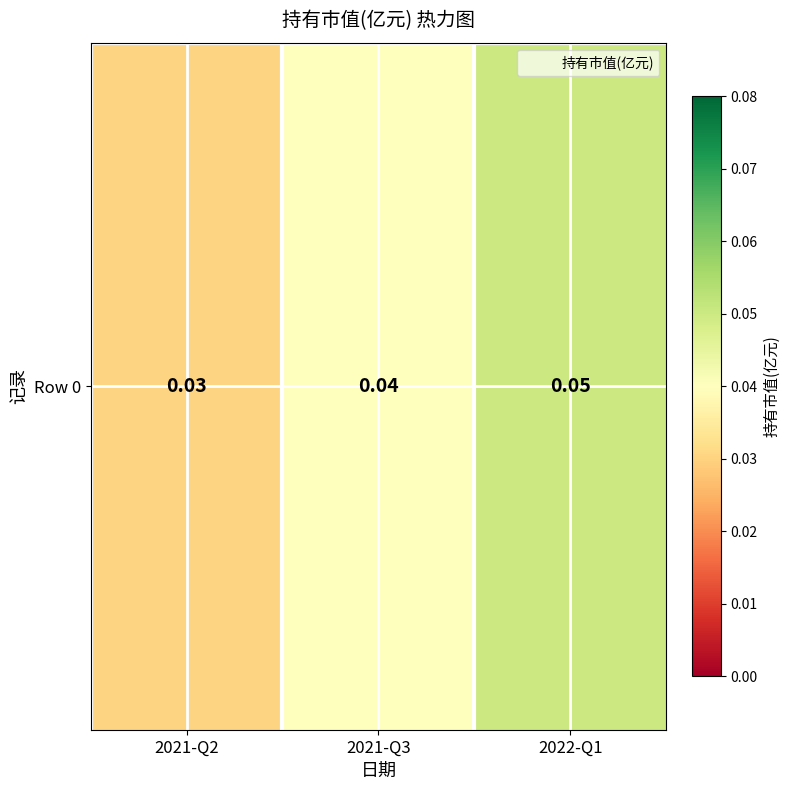

True or false: the data shows 0.0 at 2021-Q2.

True